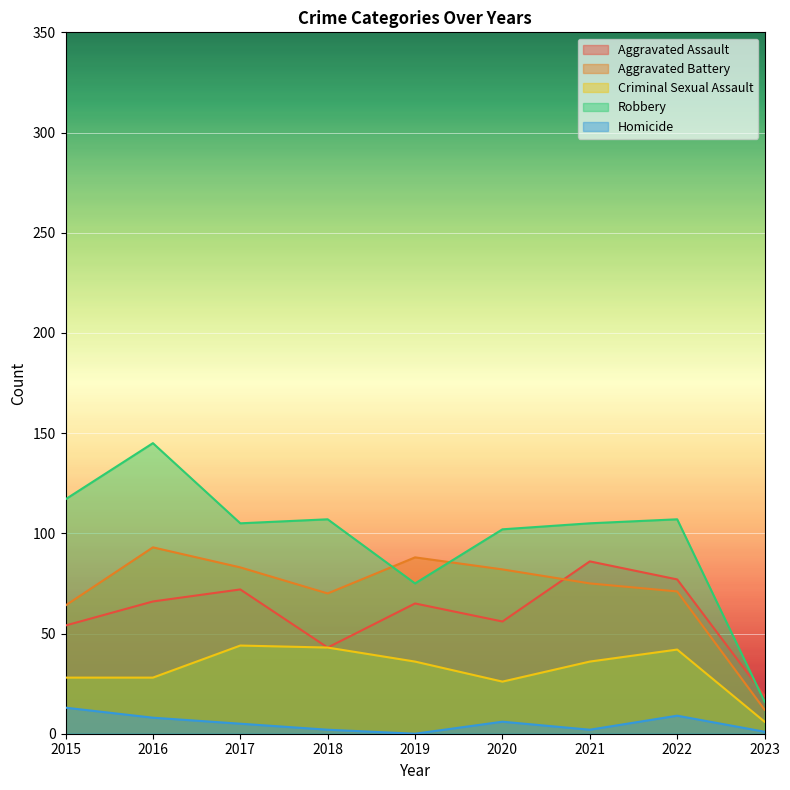

True or false: Aggravated Battery and Robbery intersect in this chart.

True